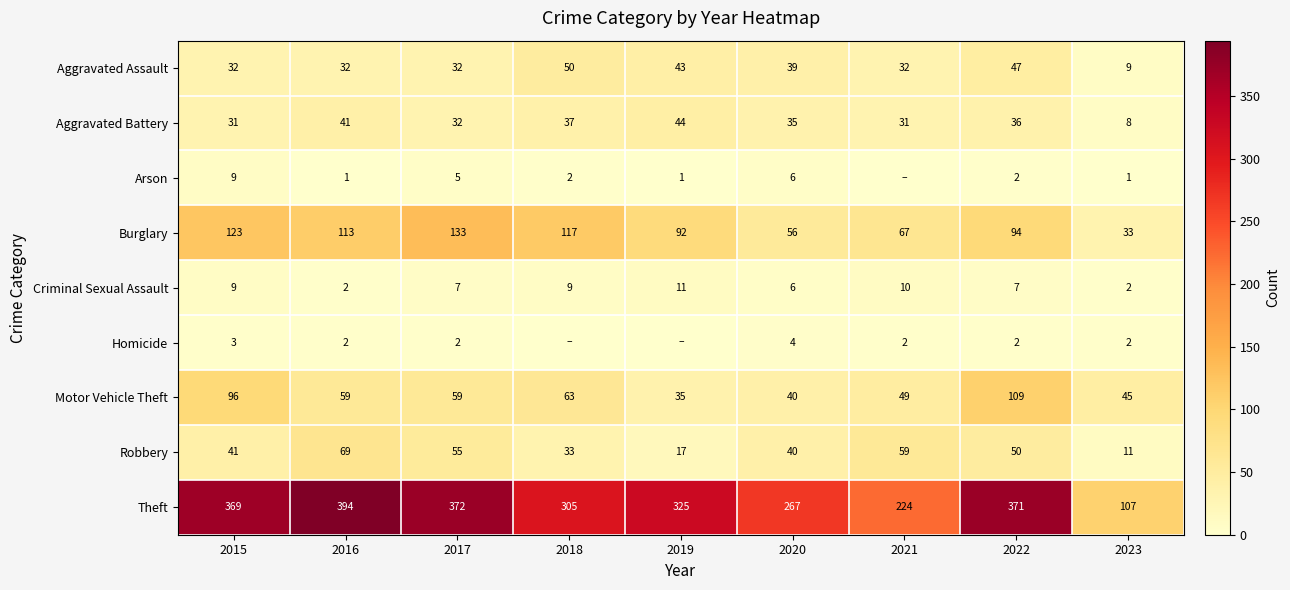

Between 2023 and 2017, which is larger?

2017